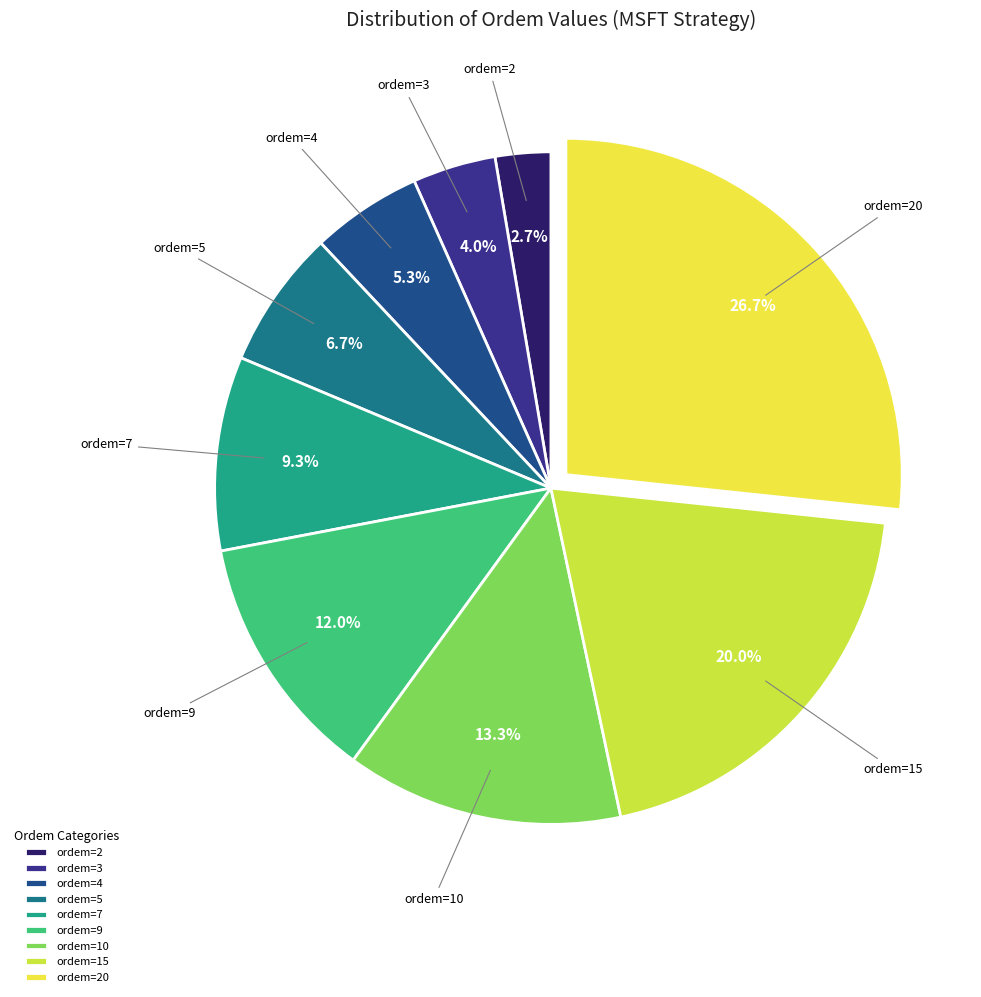

To the nearest percent, what is the difference between the largest and smallest slice percentages?

24%